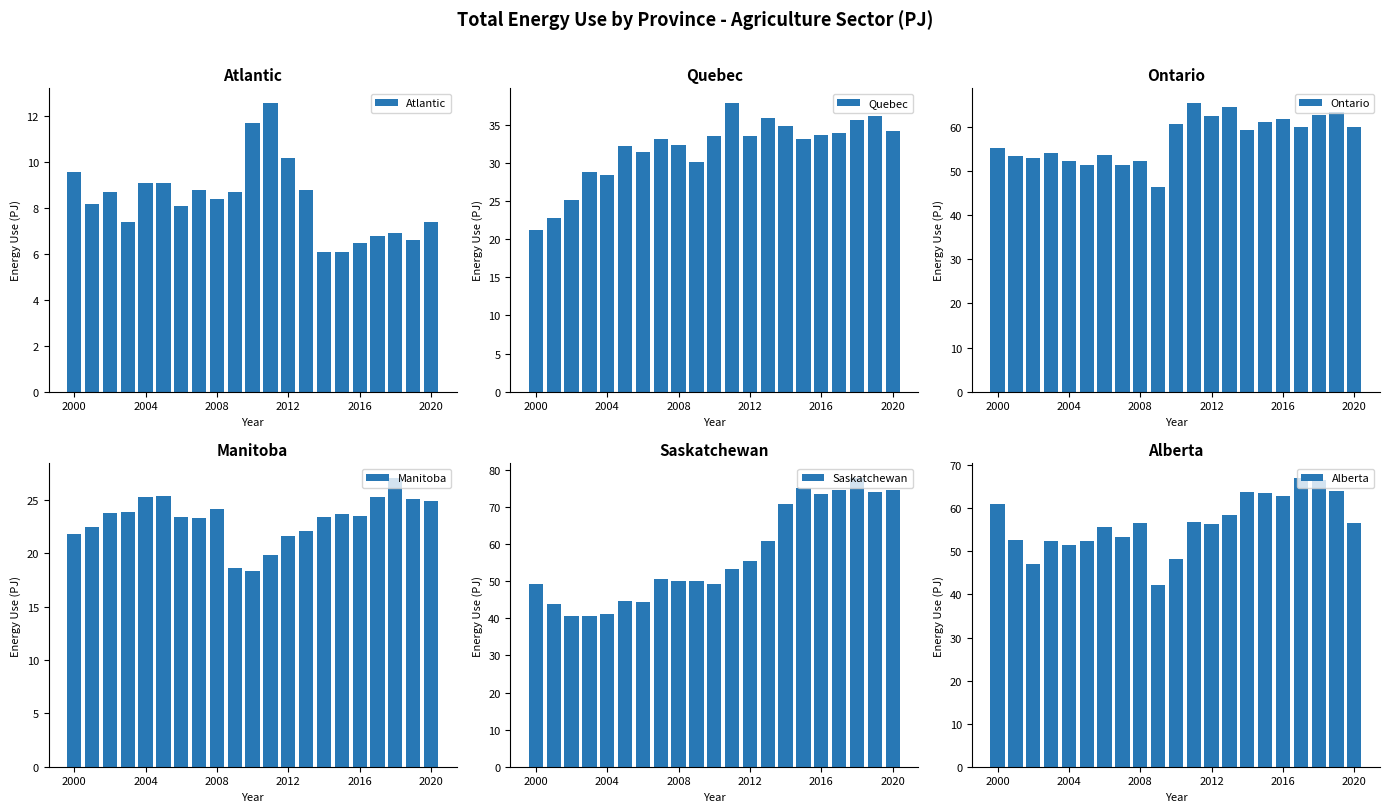

What is the average value of the Atlantic series?

8.4